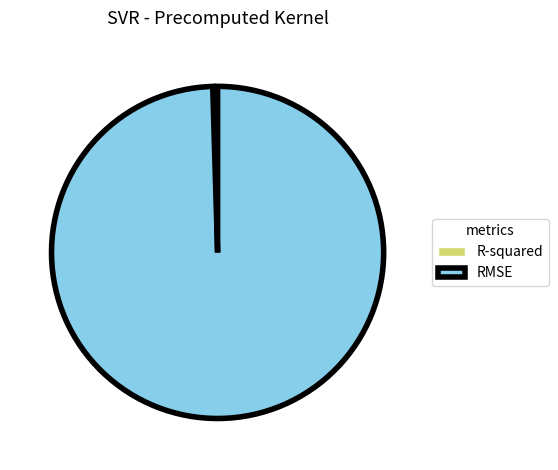

Between RMSE and R-squared, which is larger?

RMSE